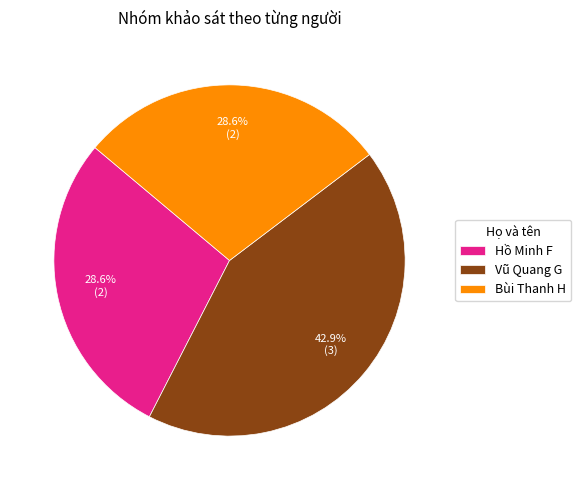

To the nearest percent, what is the combined percentage of Vũ Quang G and Bùi Thanh H?

71%